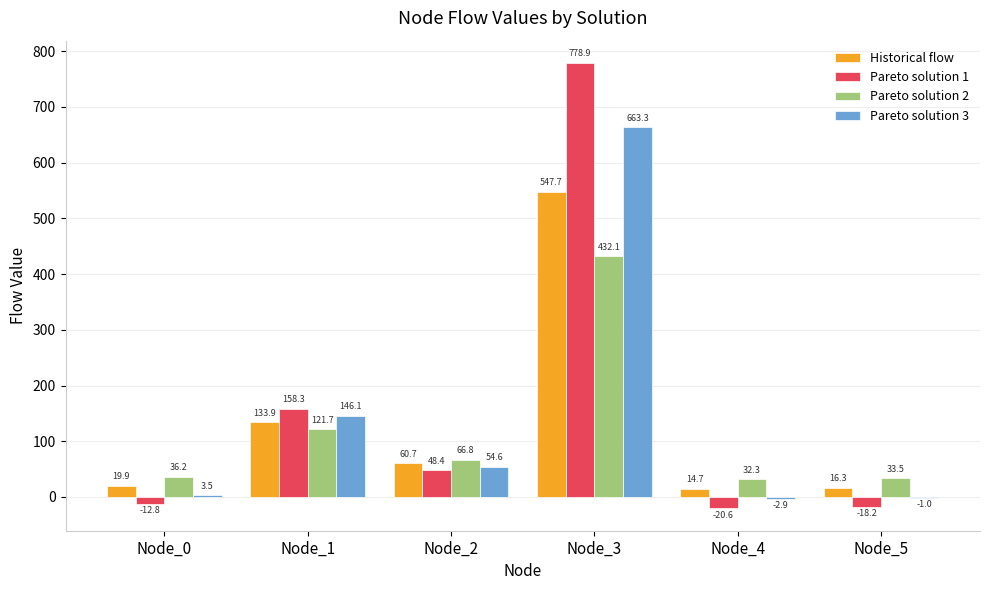

How many data points in Historical flow are above 60?

3